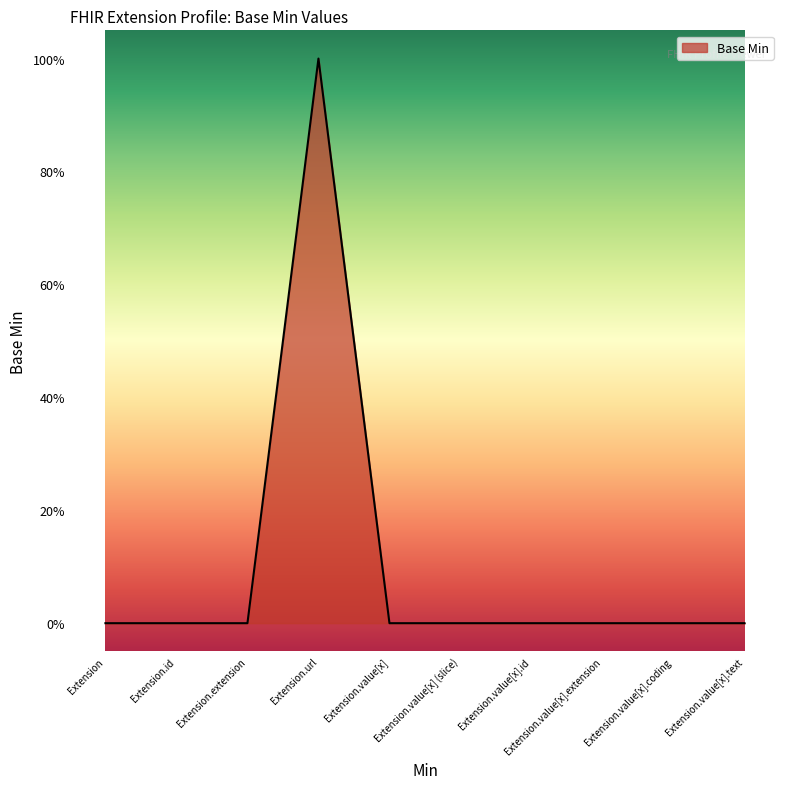

How many values are between 0 and 1?

10